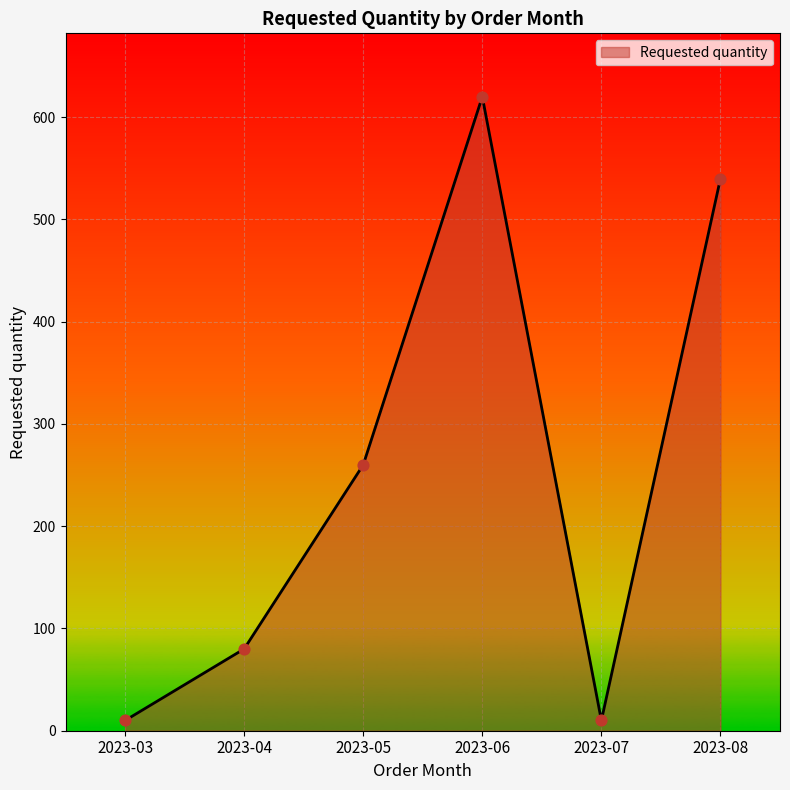

What is the ratio of the value at 2023-04 to the value at 2023-08?

0.1